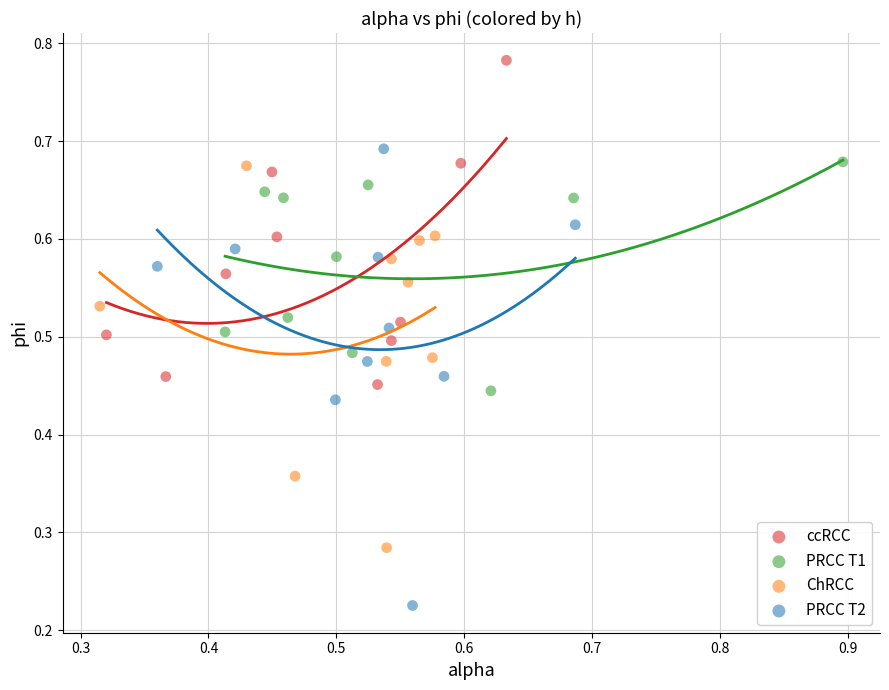

Which series has the widest spread of Y values?

PRCC T2